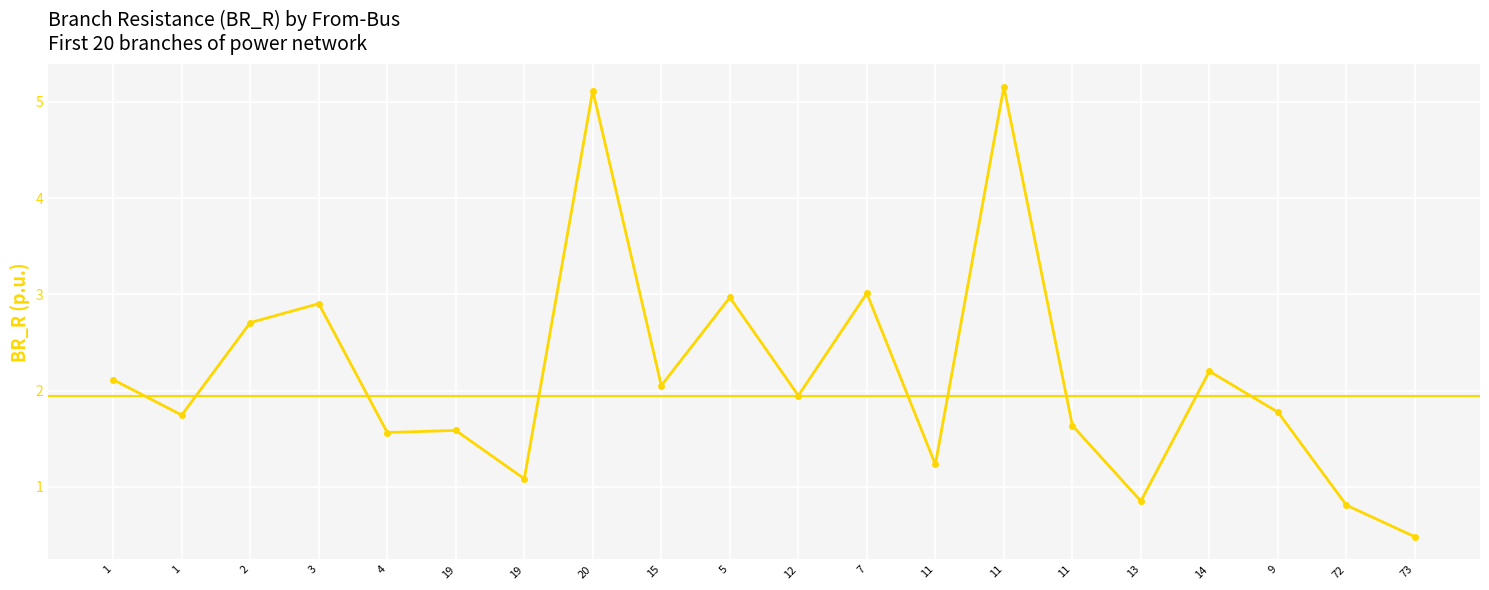

Rank the categories by value from highest to lowest.

11, 20, 7, 5, 3, 2, 14, 1, 15, 12, 9, 1, 11, 19, 4, 11, 19, 13, 72, 73